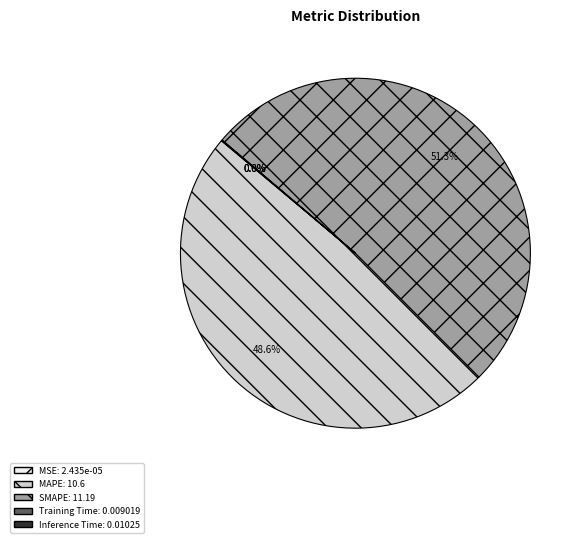

Which slice is the largest?

SMAPE